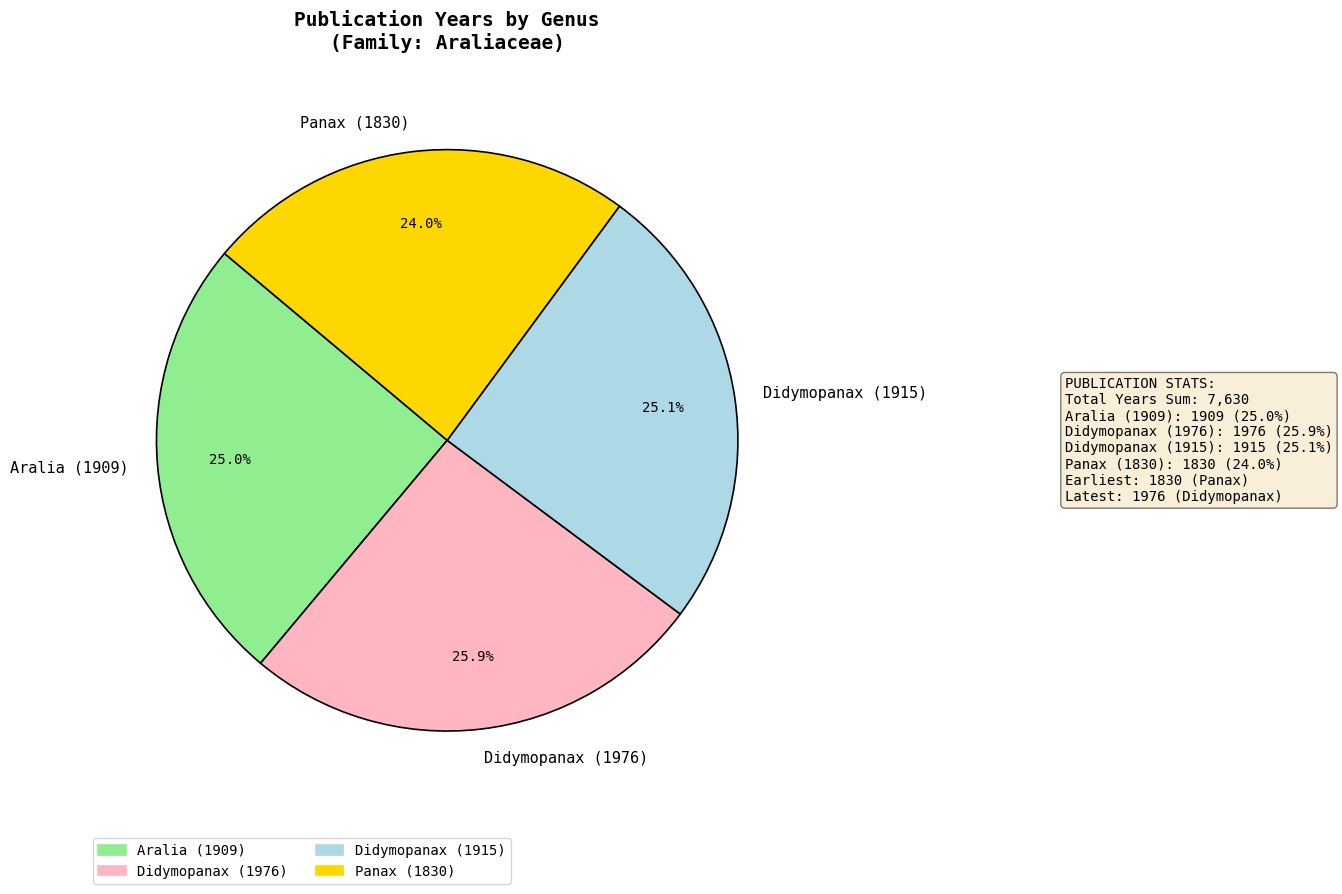

Does Aralia (1909) represent more than half of the total?

No